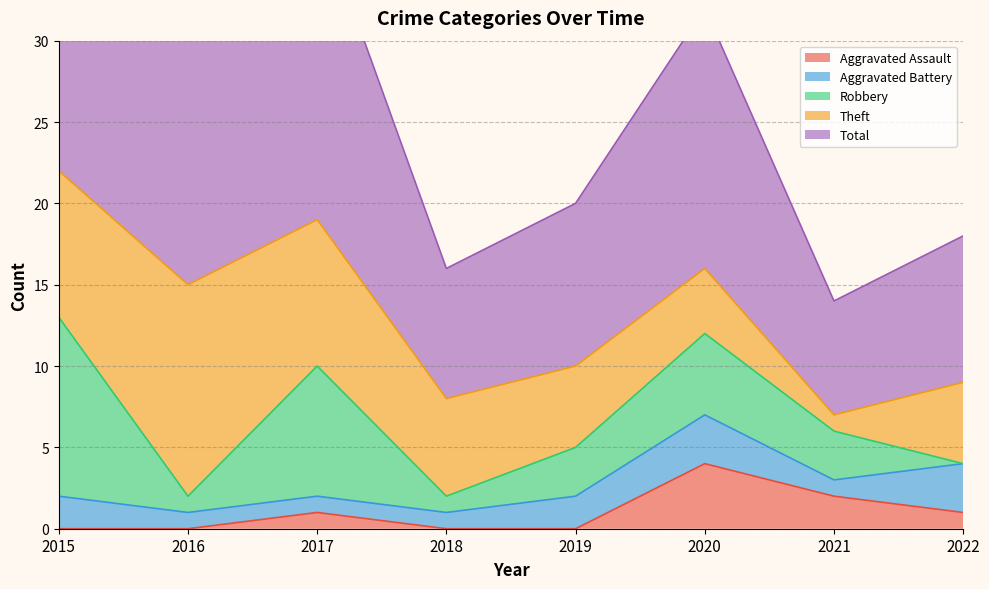

What is the average value of the Aggravated Assault series?

1